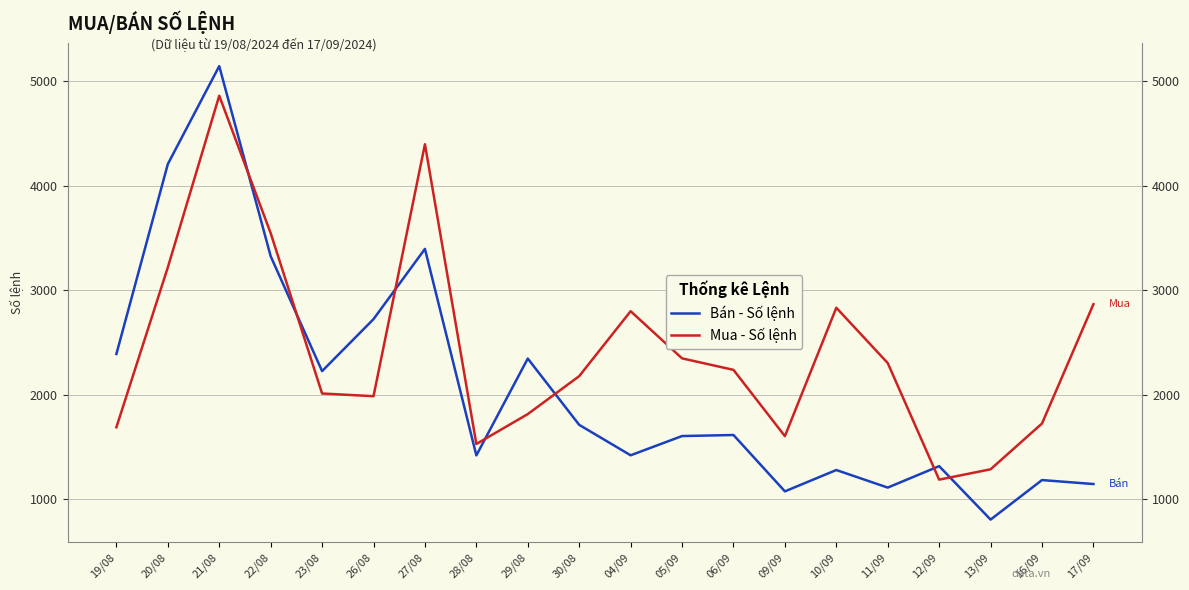

What is the difference between the highest and lowest values at 26/08?

737